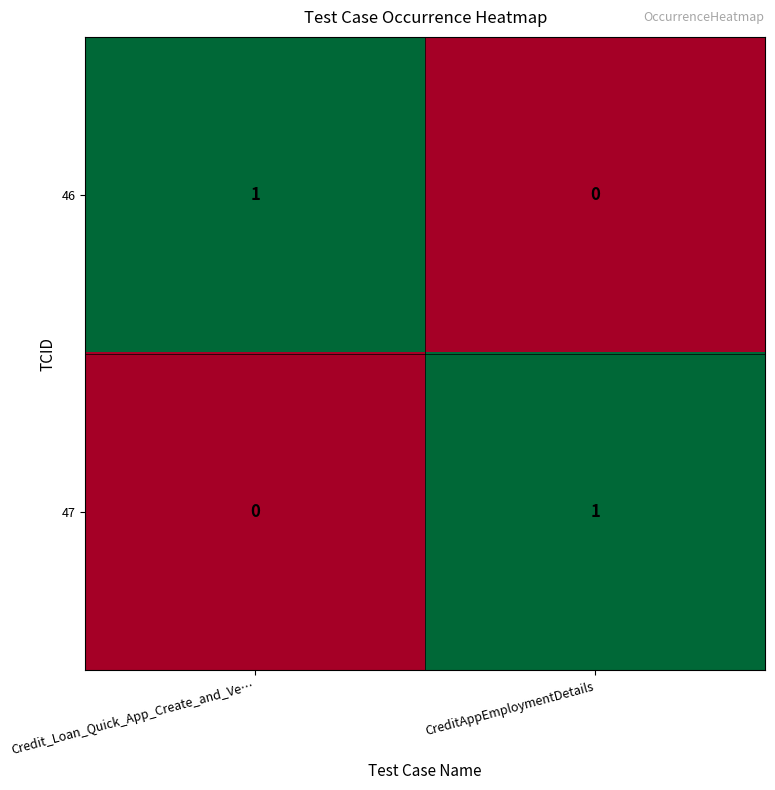

The value of 46 at CreditAppEmploymentDetails is 0. True or false?

True